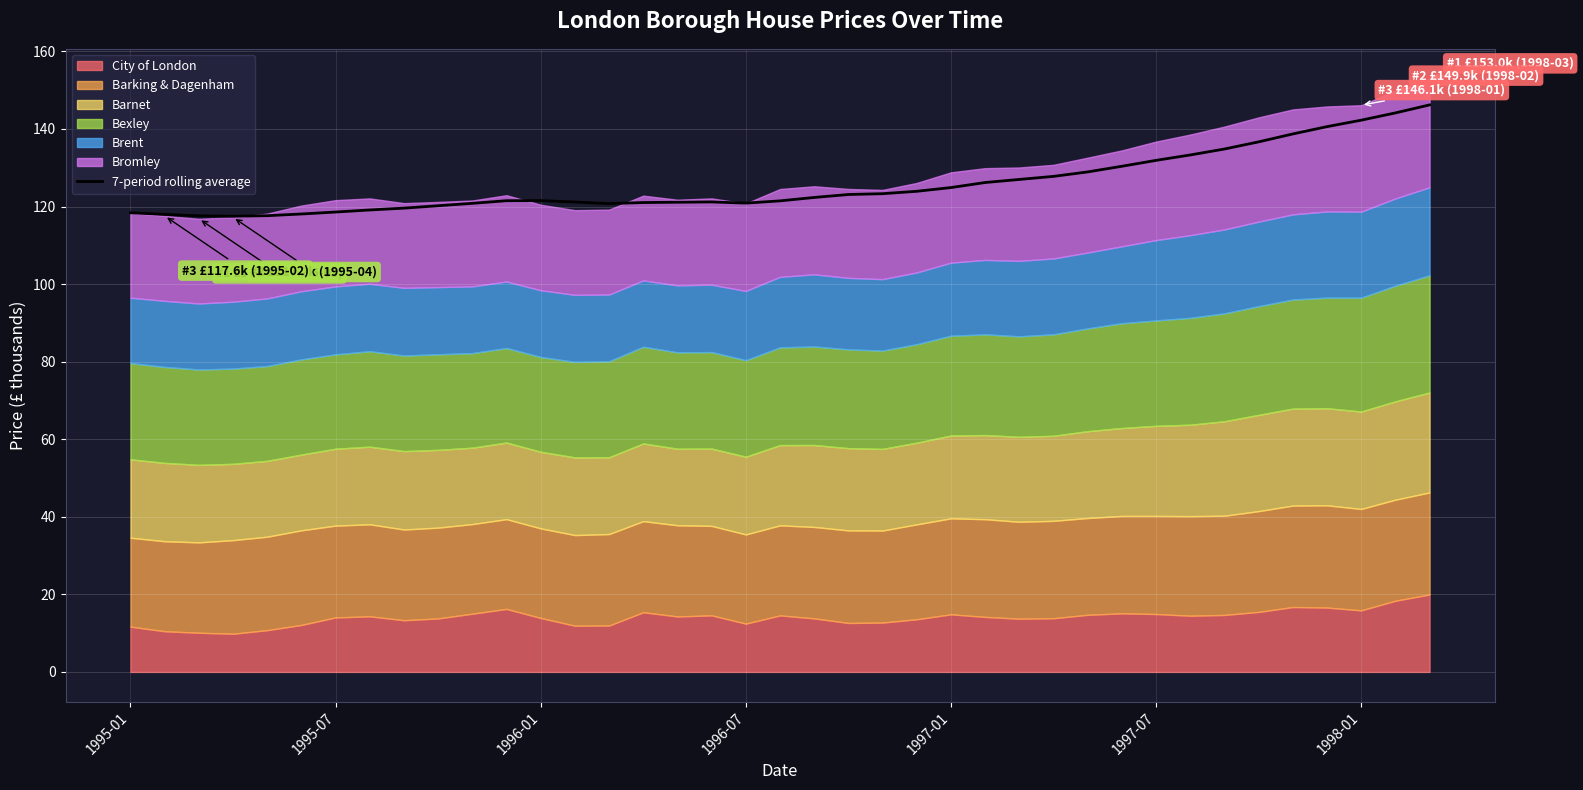

What is the smallest value displayed?

117.5